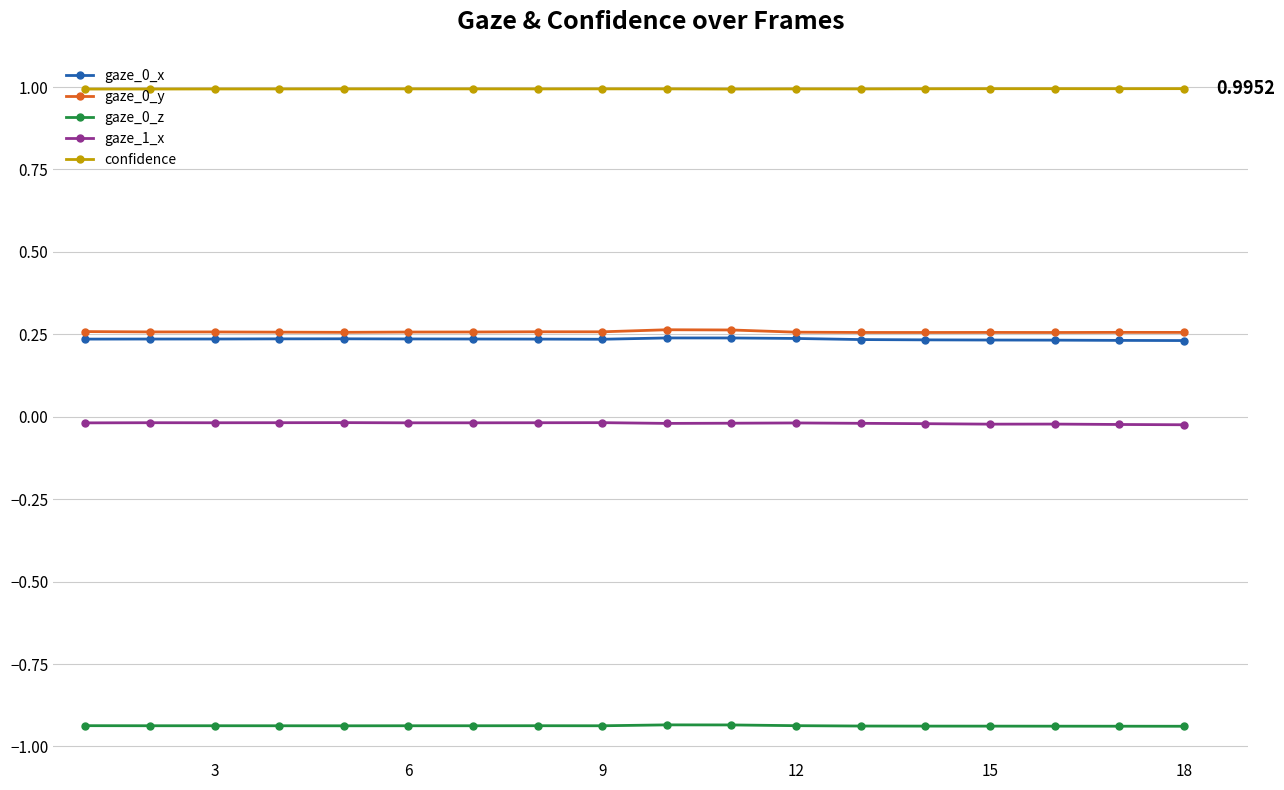

True or false: gaze_0_x and gaze_0_z intersect in this chart.

False